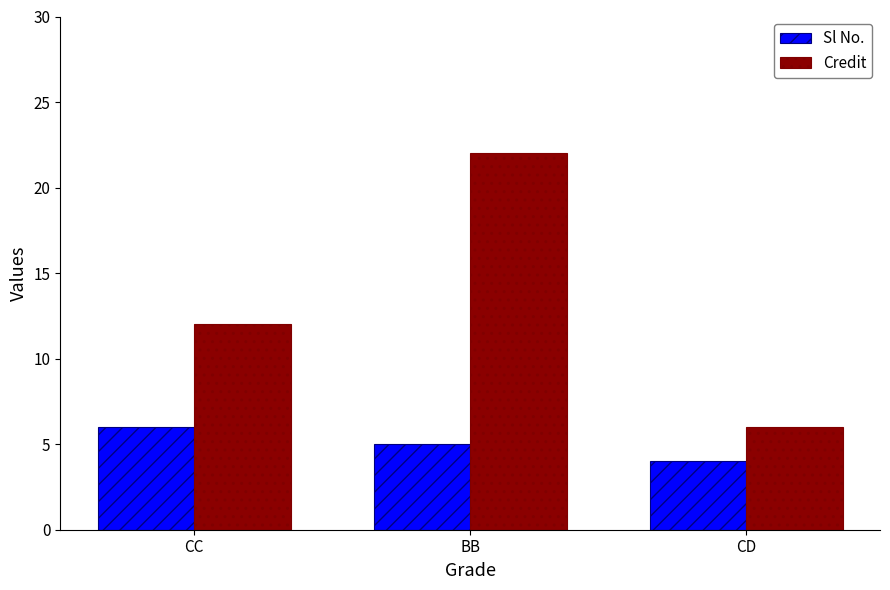

What value does the Sl No. series have at BB?

5